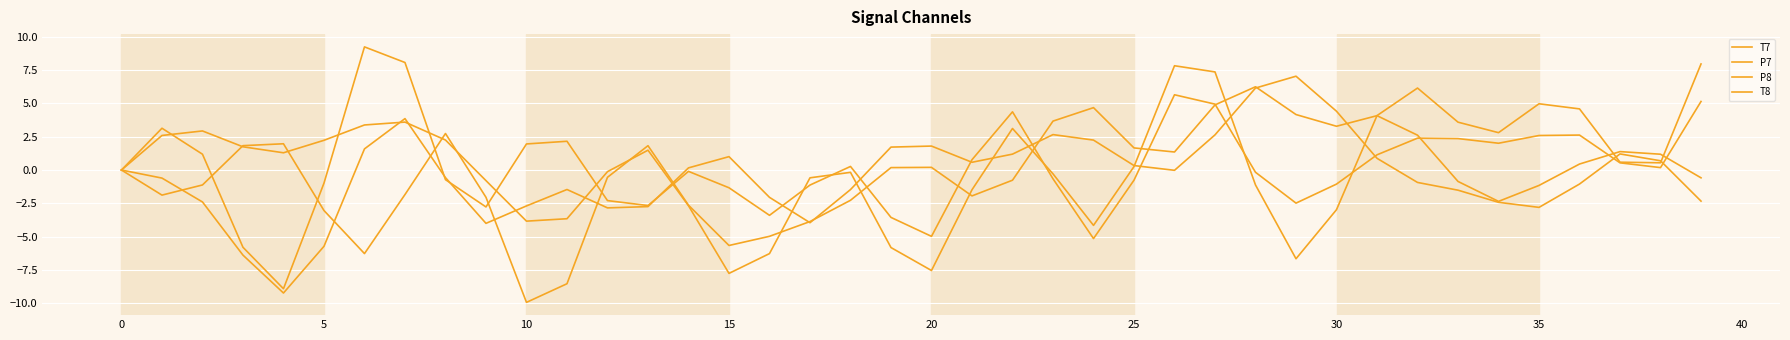

How many lines are shown in the chart?

4